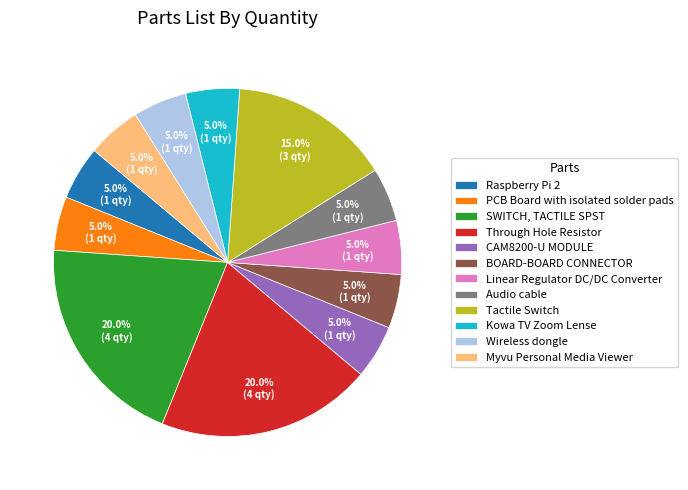

Does Through Hole Resistor represent more than half of the total?

No